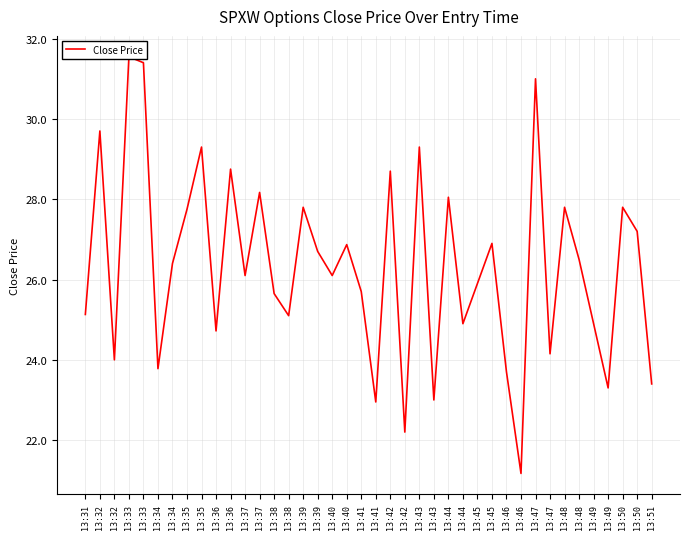

Where is the first local maximum?

13:32